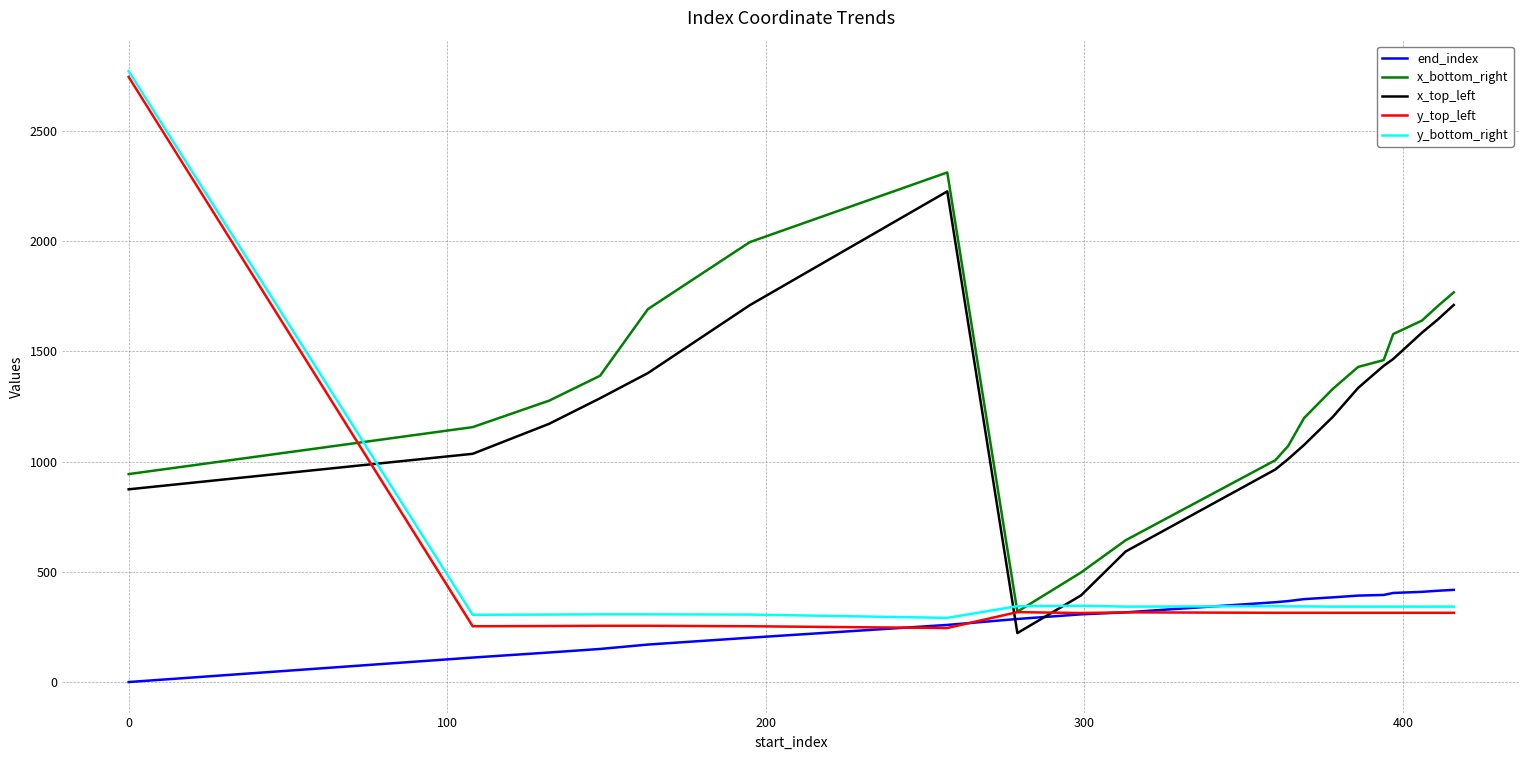

True or false: y_bottom_right and y_top_left cross at least once.

False